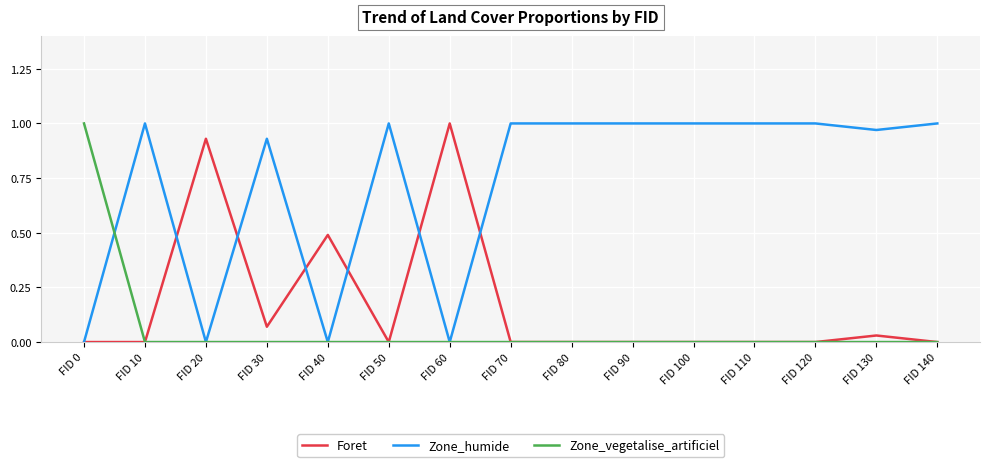

How many lines are shown in the chart?

3